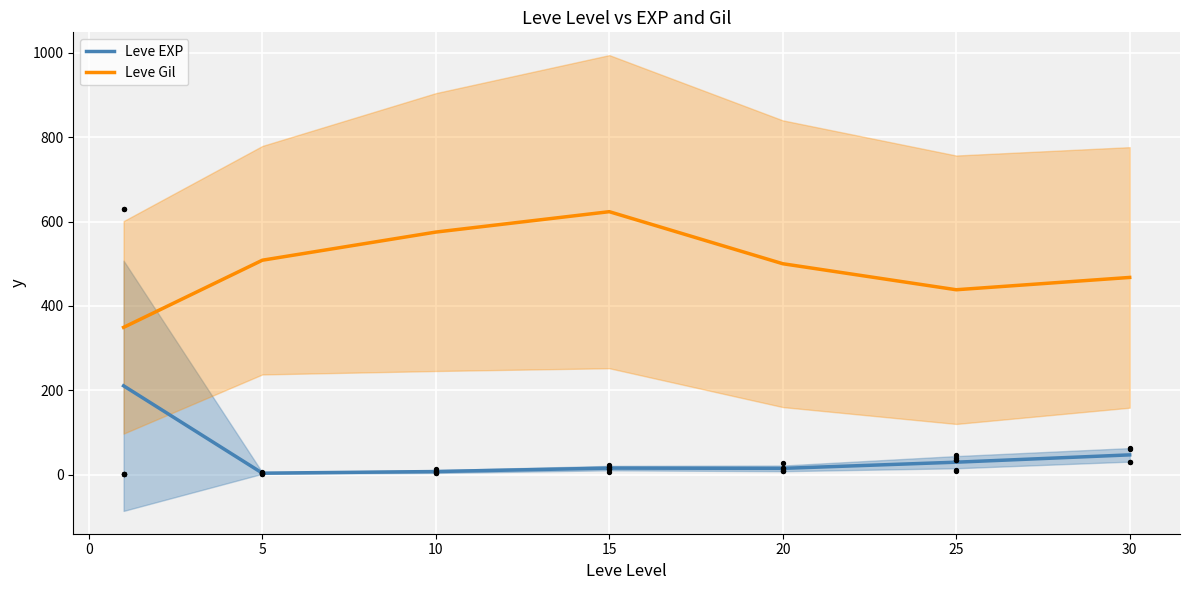

Which series reaches the maximum Y coordinate?

Leve Gil